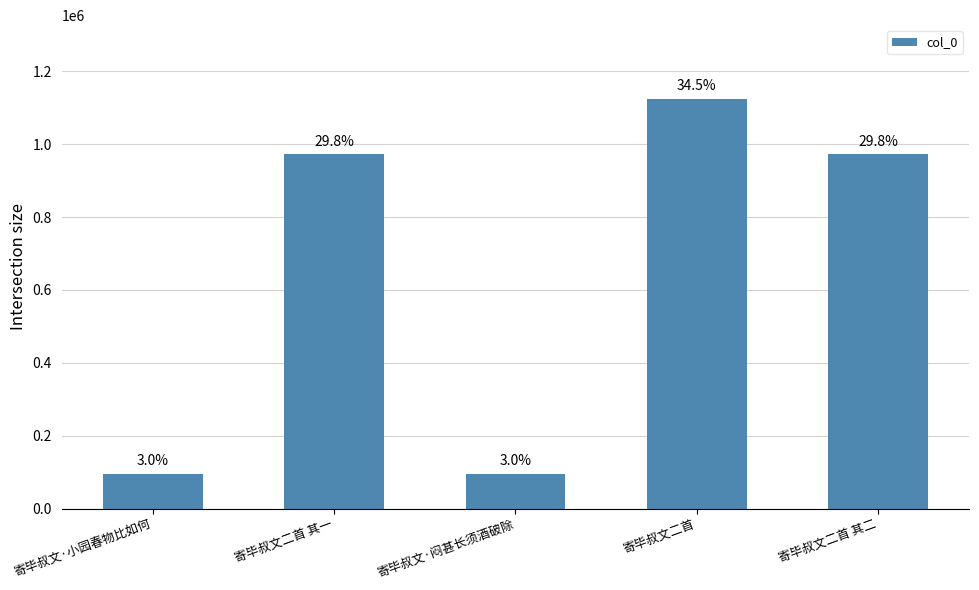

Are the bars horizontal?

No